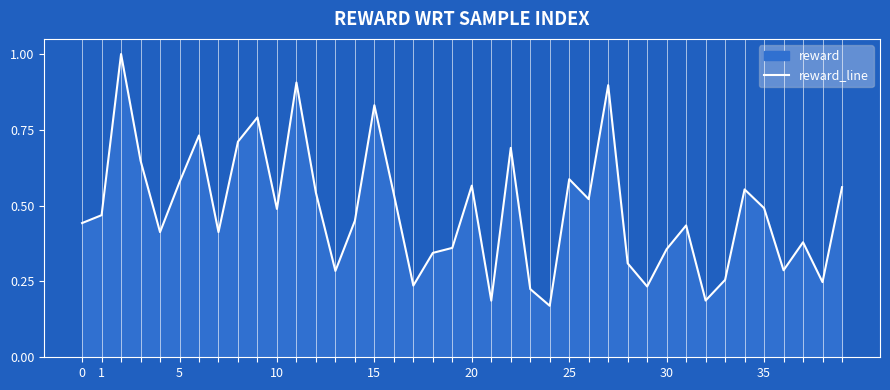

How many lines are shown in the chart?

1